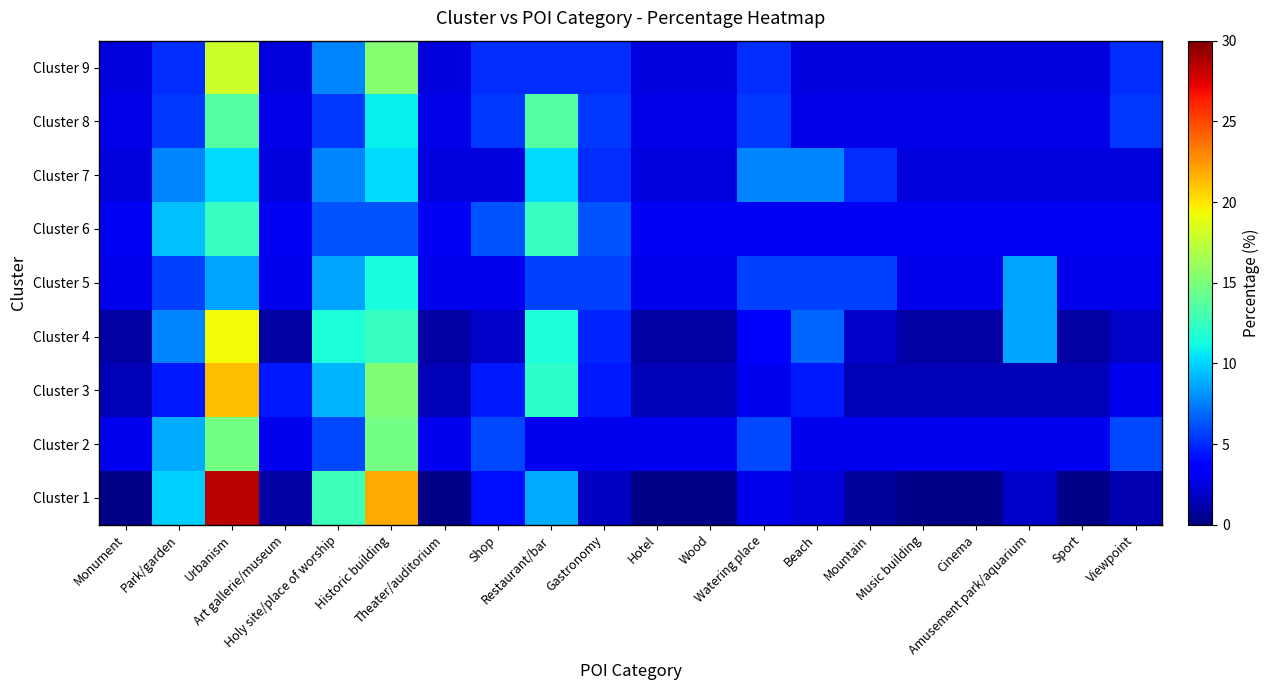

Count the number of data series in this chart.

9